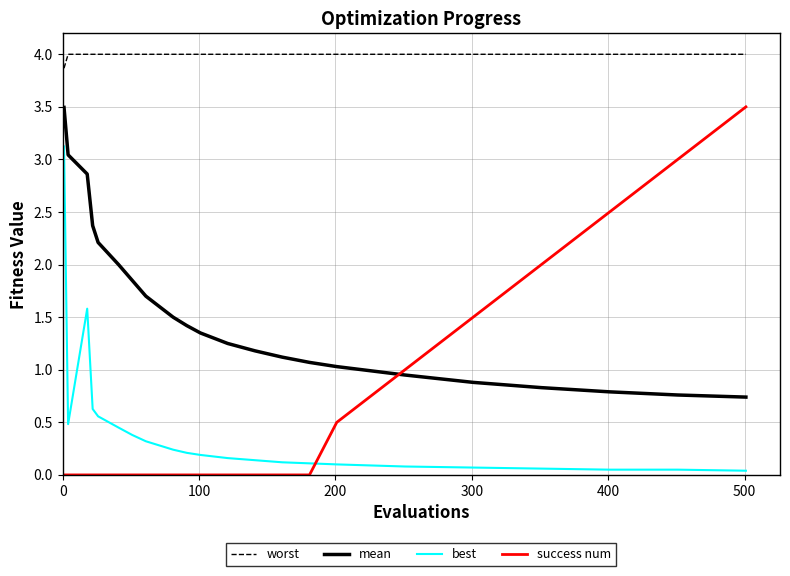

Which series has the largest total across all categories?

worst